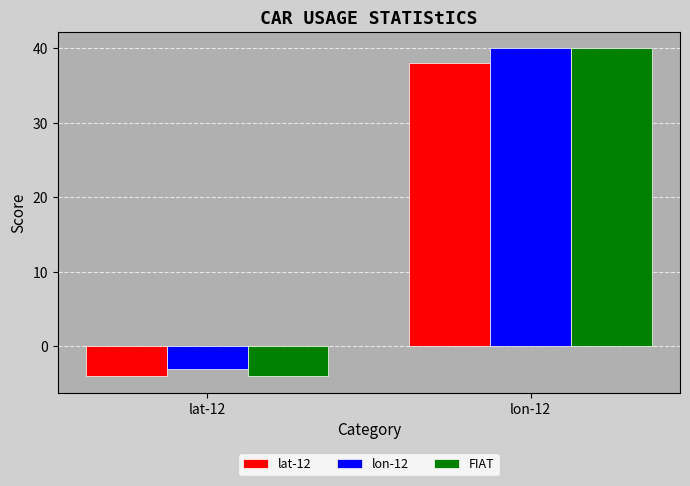

What is the label of the 2nd bar from the left?

lon-12